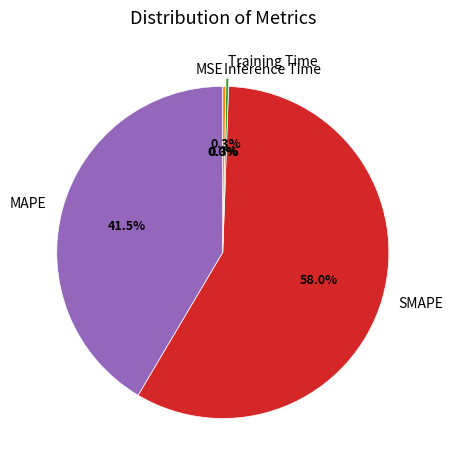

Which category accounts for the majority?

SMAPE